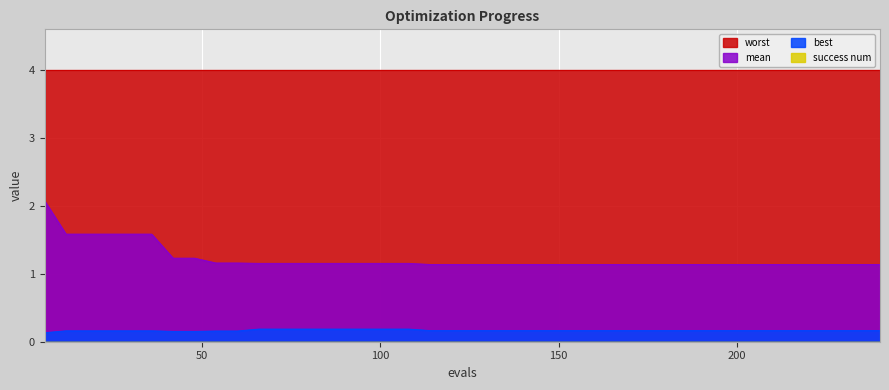

Does the chart display data point markers on the line(s)?

No